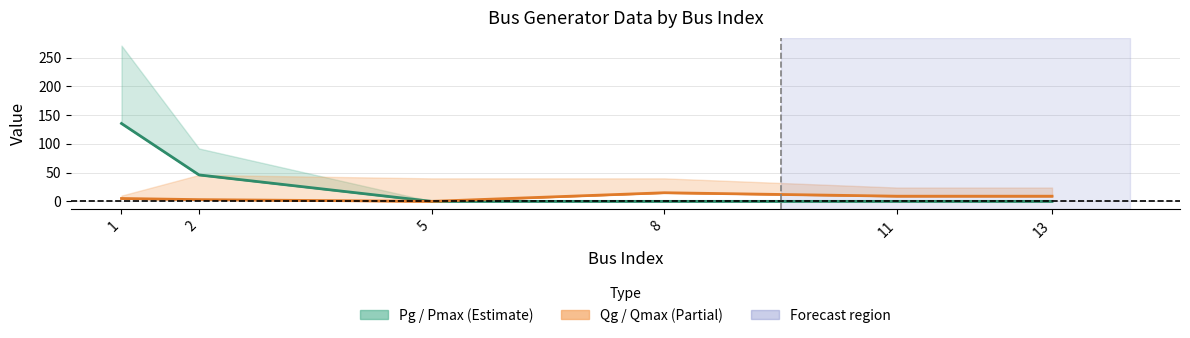

True or false: Pg and Qg intersect in this chart.

False